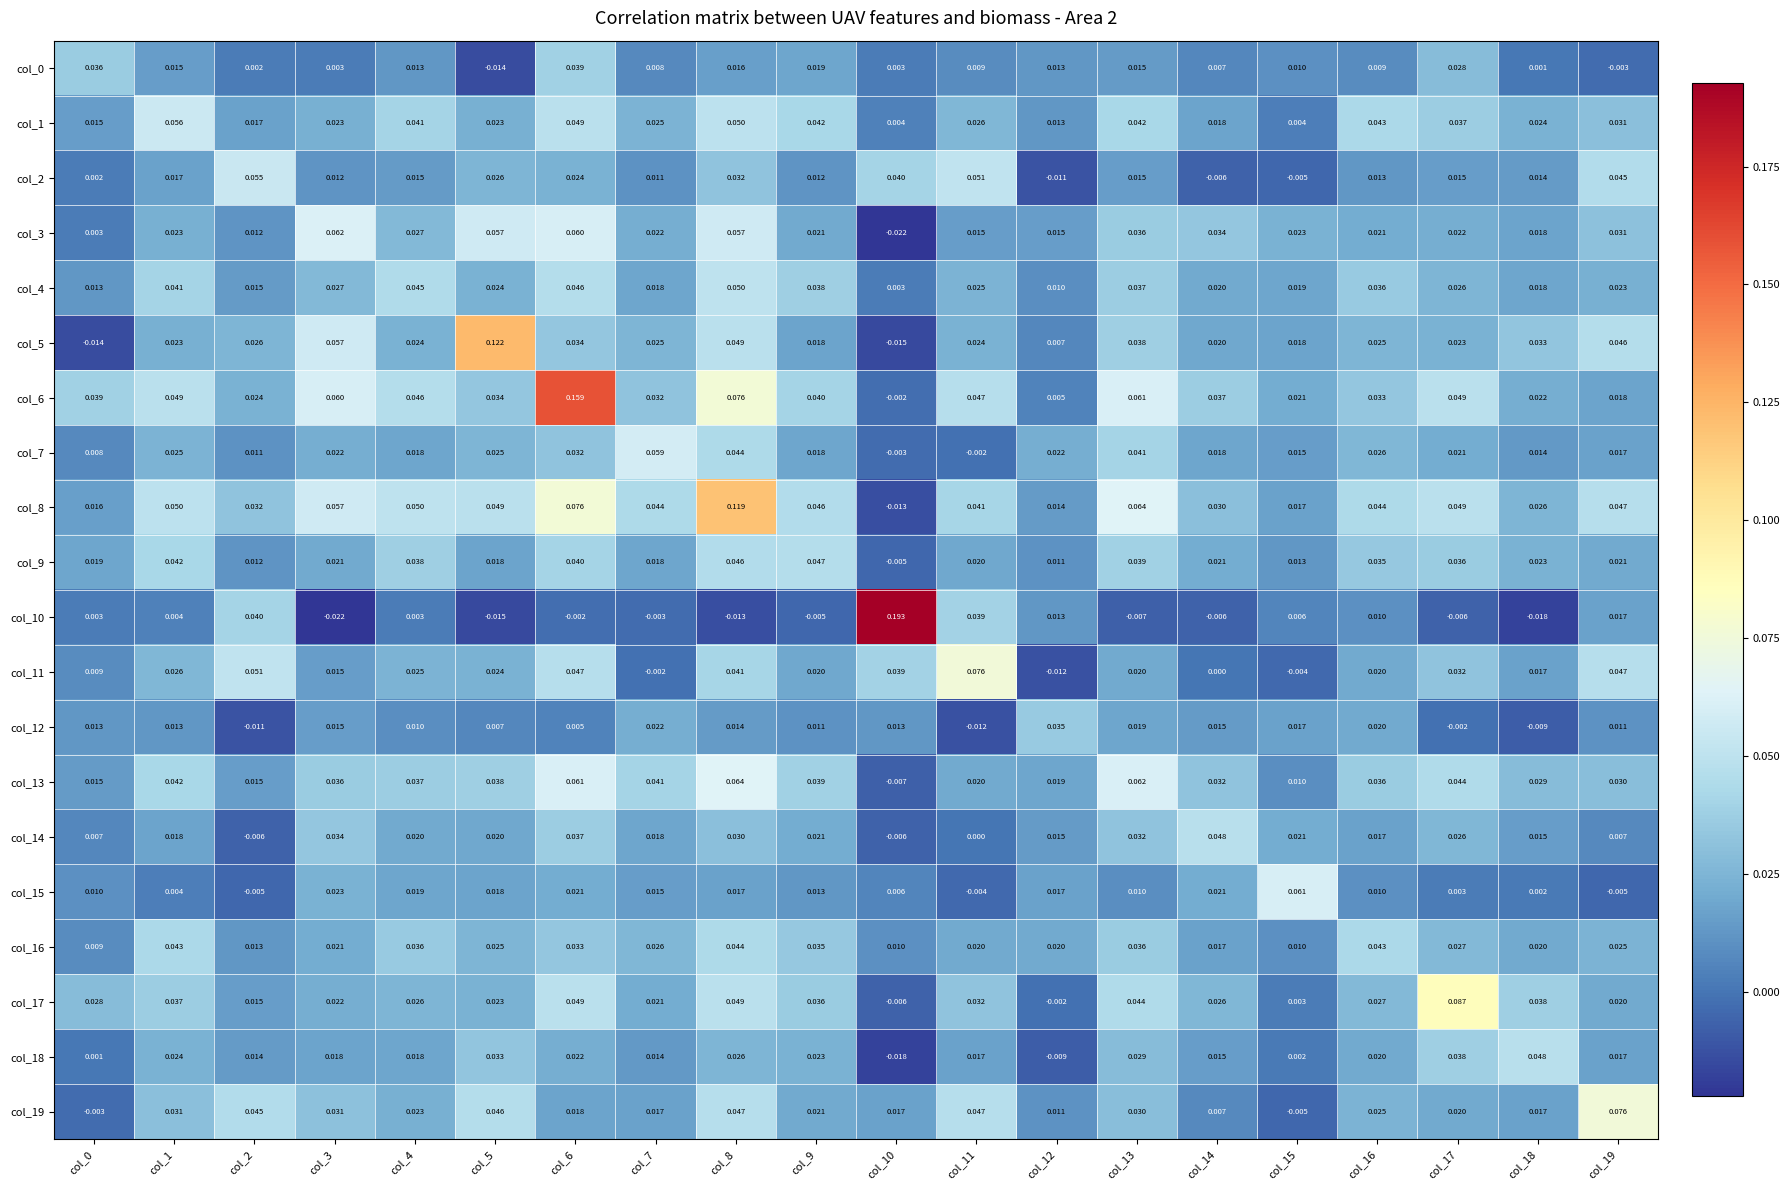

How many data points does each series have?

20